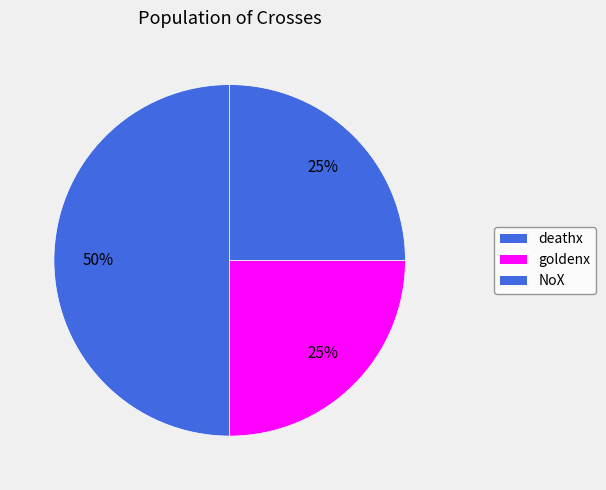

To the nearest percent, what is the difference between the largest and smallest slice percentages?

25%